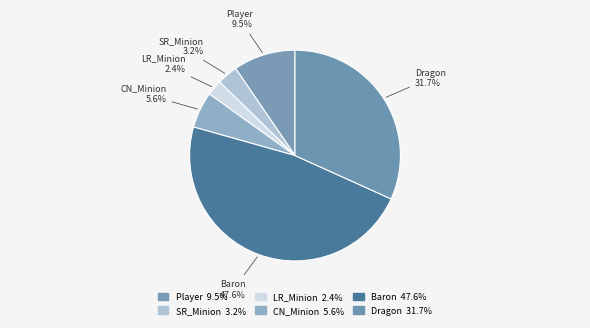

To the nearest percent, what percentage of the pie is LR_Minion?

2%